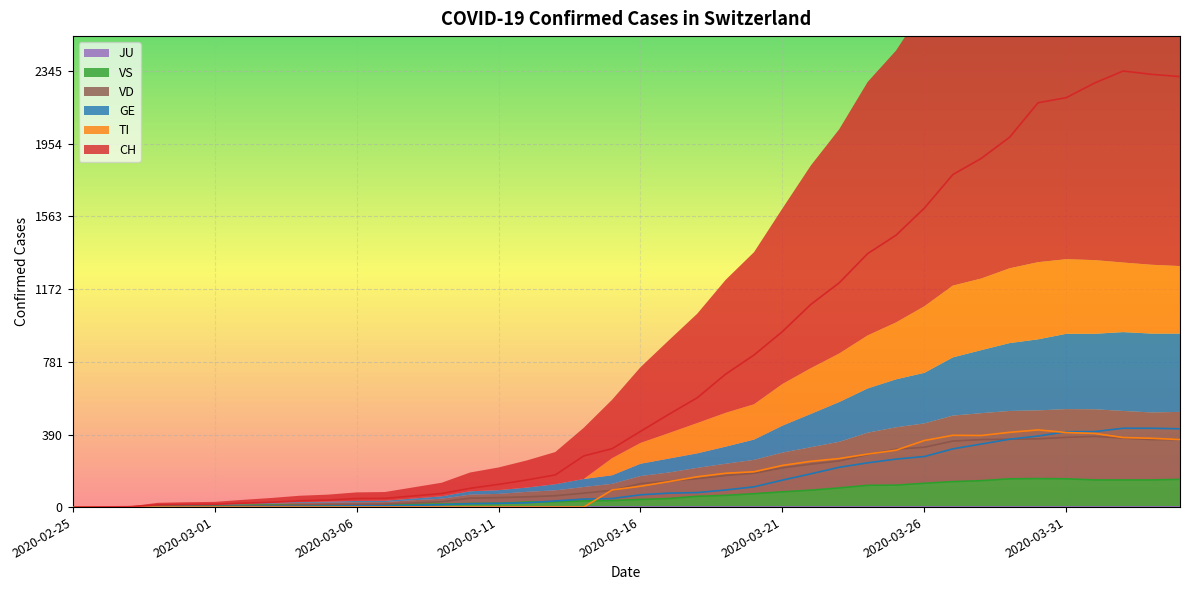

How many positive values does the CH series have?

39